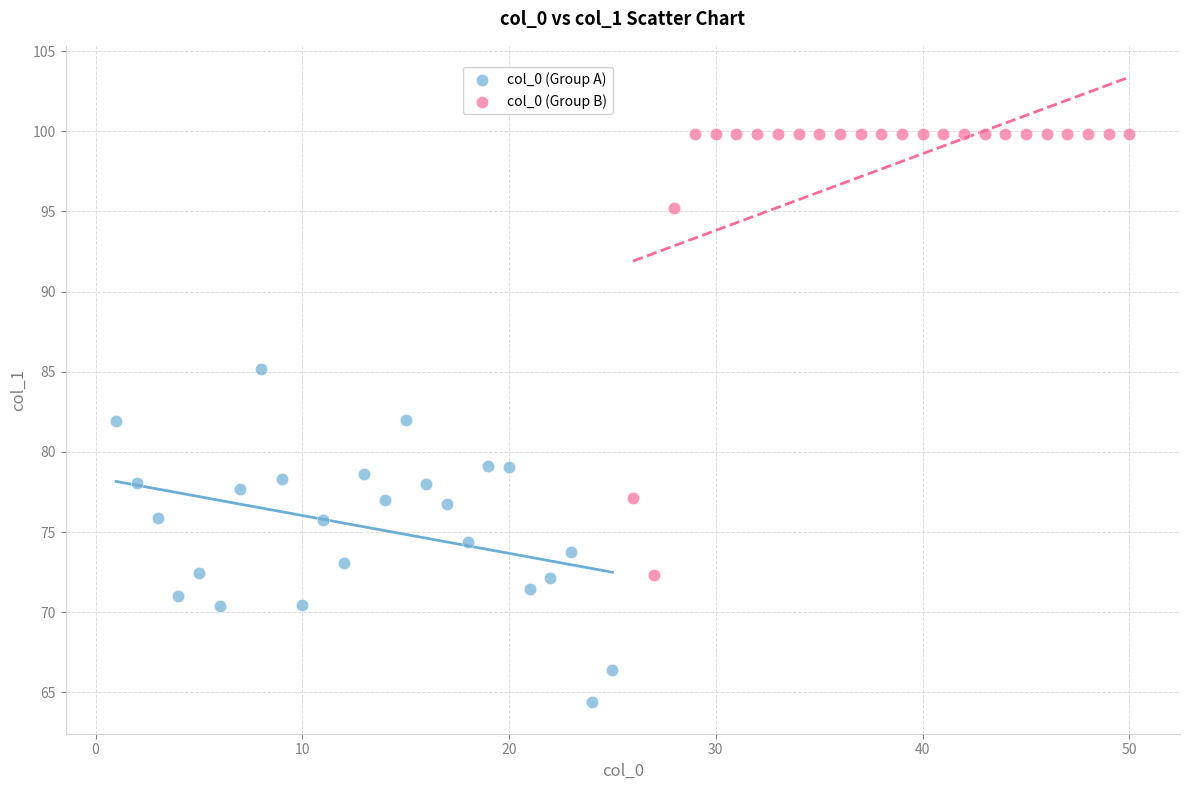

Which series reaches the maximum Y coordinate?

col_0 (Group B)